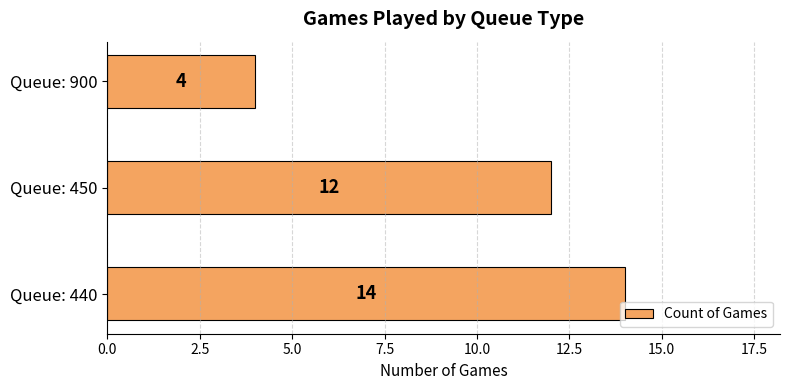

Reading bottom to top, what are all the values shown in this chart?

Queue: 440=14	Queue: 450=12	Queue: 900=4